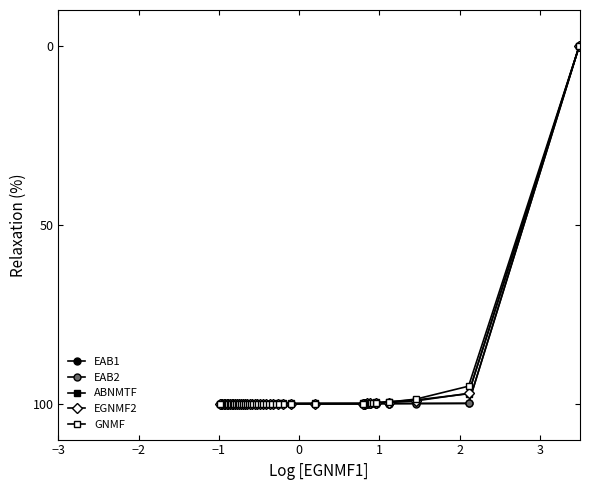

What is the sum of all EAB2 values?

-3899.3